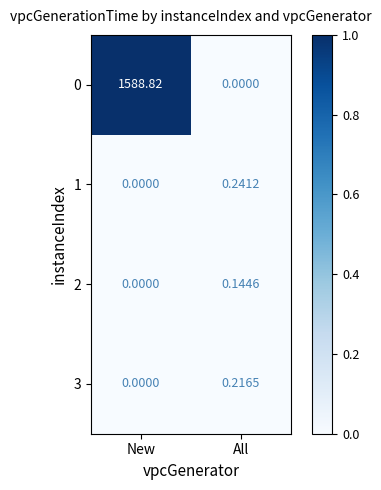

At which label is 2 closest to 0?

New